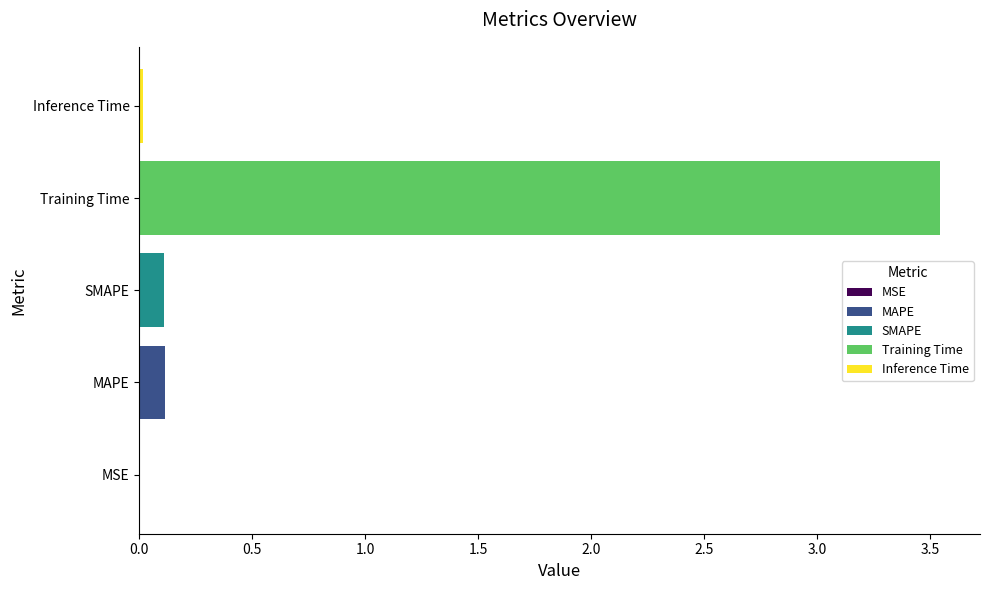

Is it true that MAPE equals 0.0 at SMAPE?

False